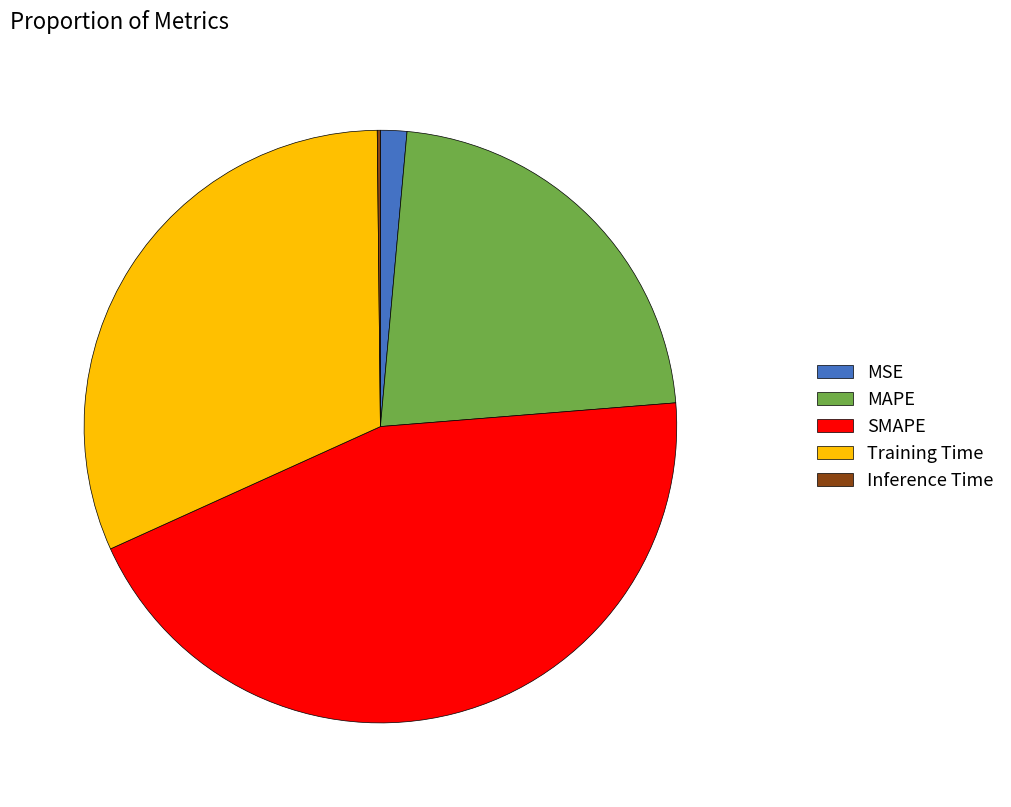

Which slice is the largest?

SMAPE